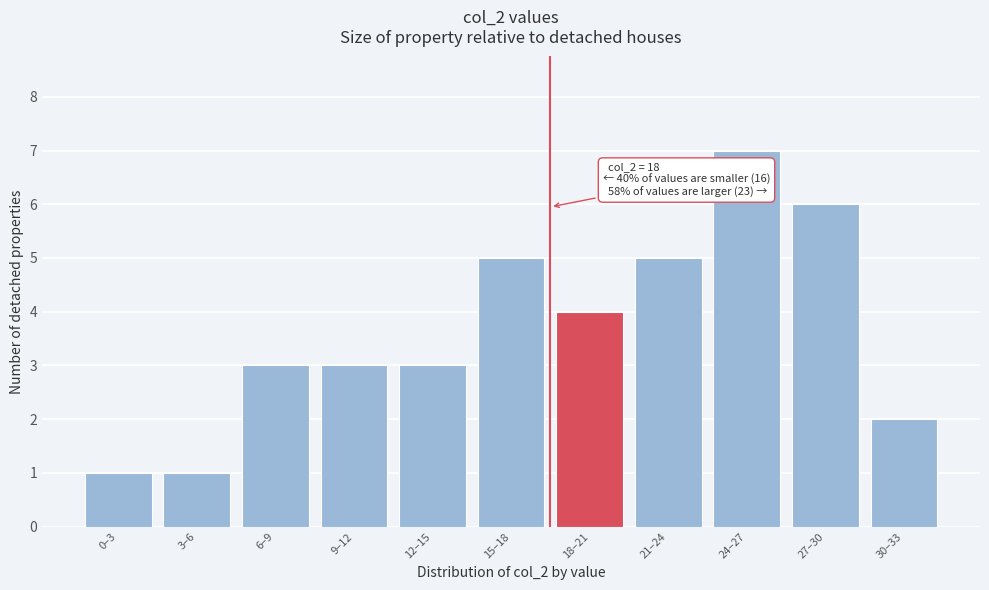

Reading left to right, list all the values displayed in this chart.

0–3=1	3–6=1	6–9=3	9–12=3	12–15=3	15–18=5	18–21=4	21–24=5	24–27=7	27–30=6	30–33=2